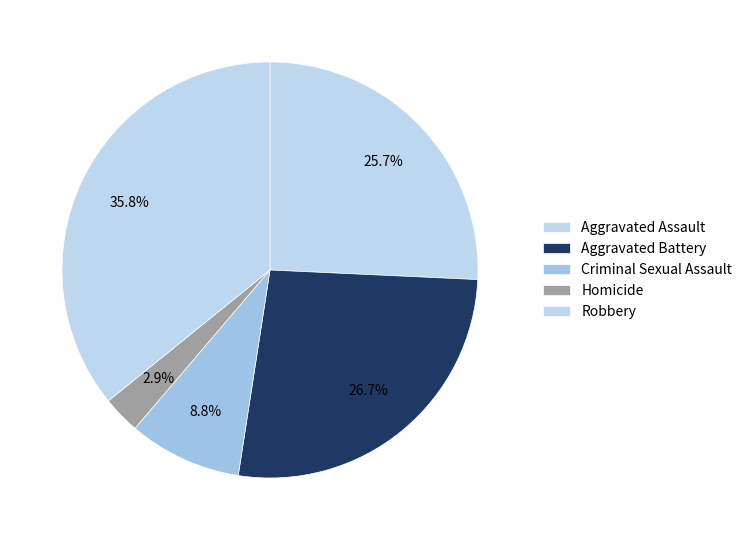

Which category has the biggest portion of the pie?

Robbery